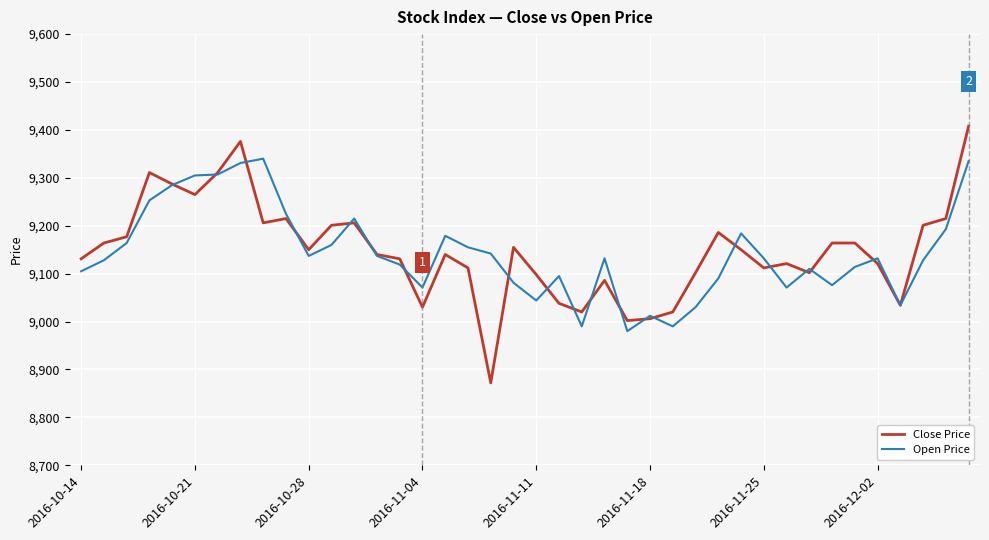

What is the sum of all Open Price values?

365711